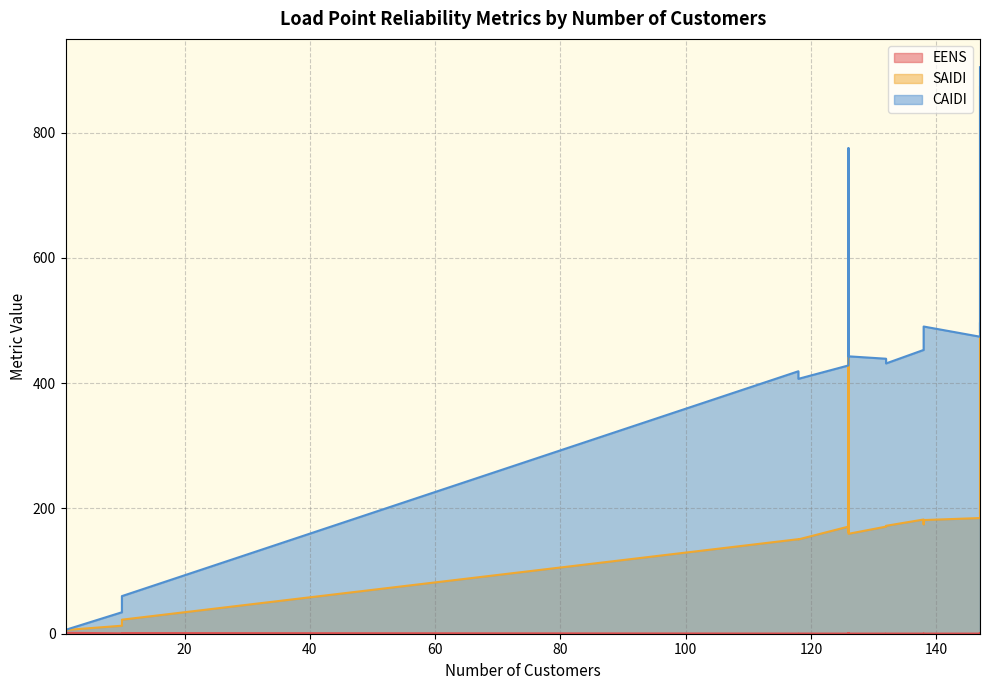

Does the chart display data point markers on the line(s)?

No